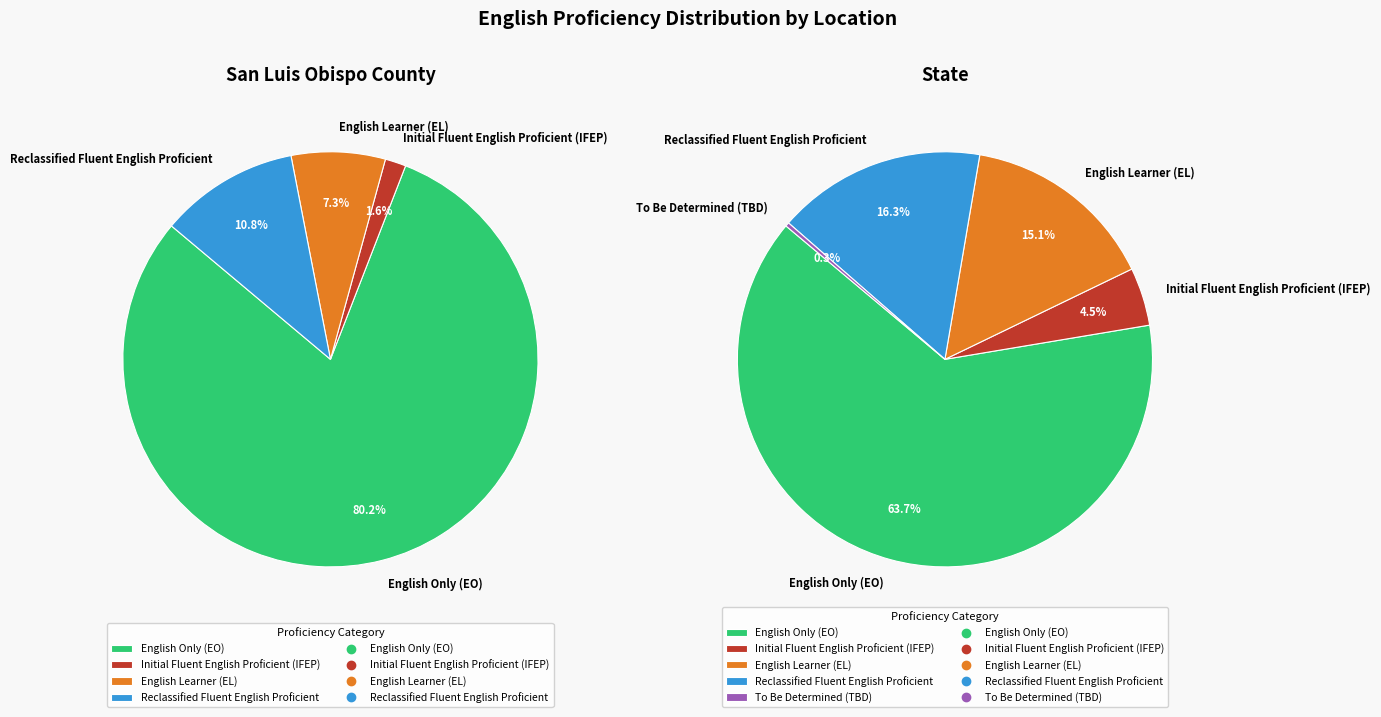

Which series has the largest range (max minus min)?

English Only (EO)